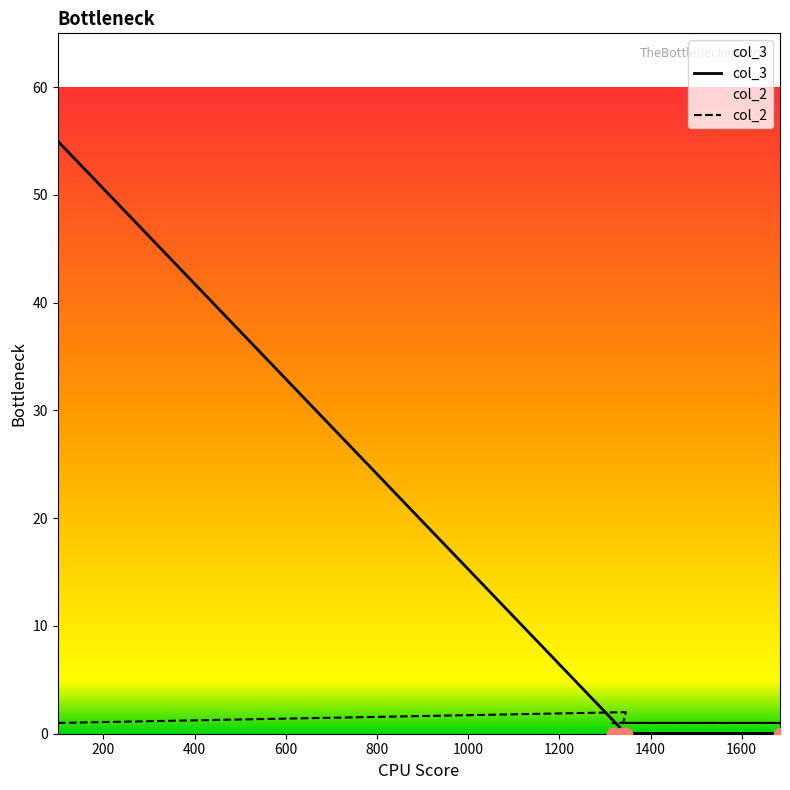

What are all the series names shown in the legend?

col_3, col_2